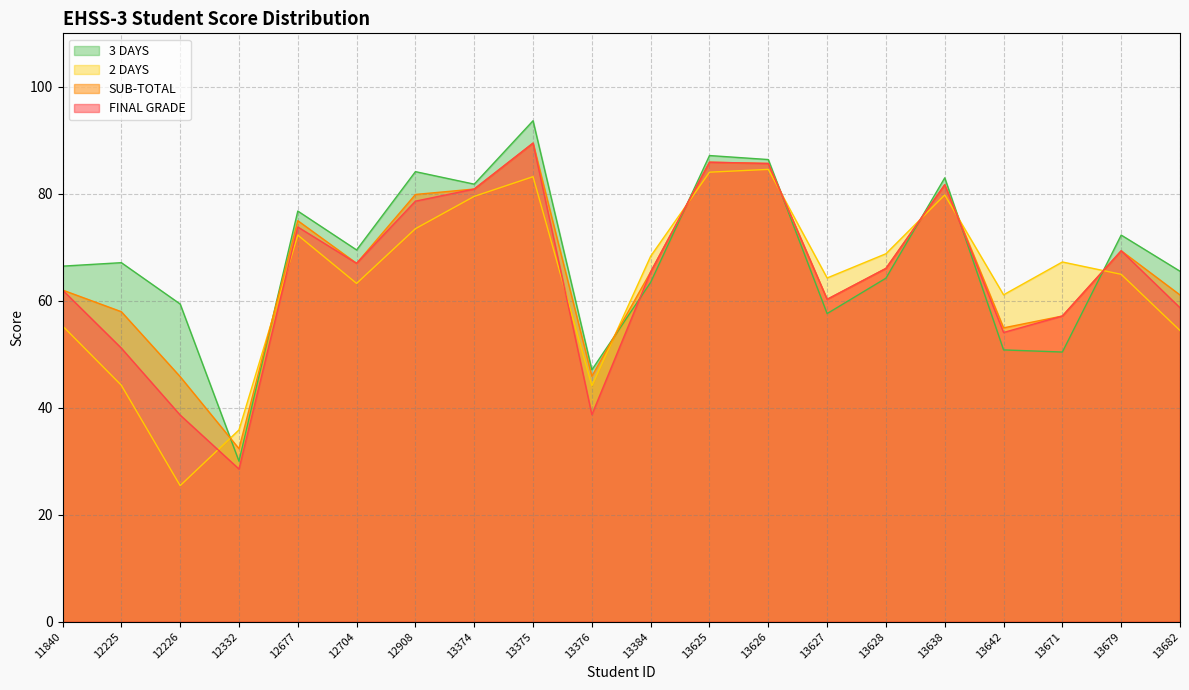

Count the number of categories in the chart.

20